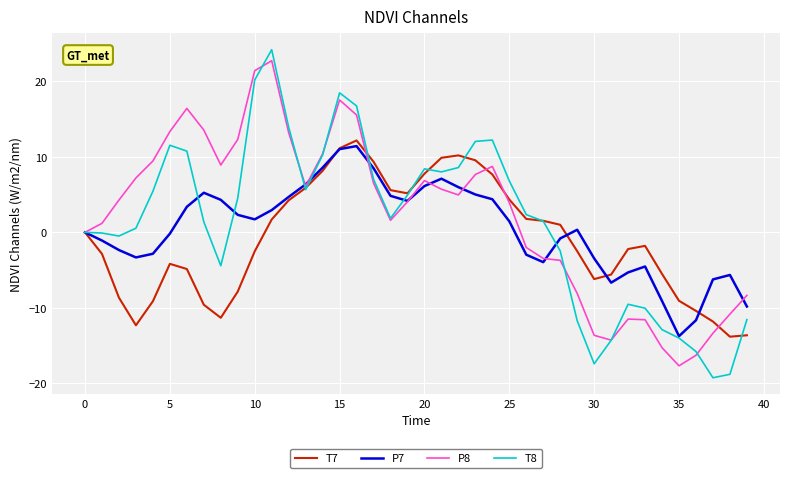

What is the average value of the P7 series?

0.4